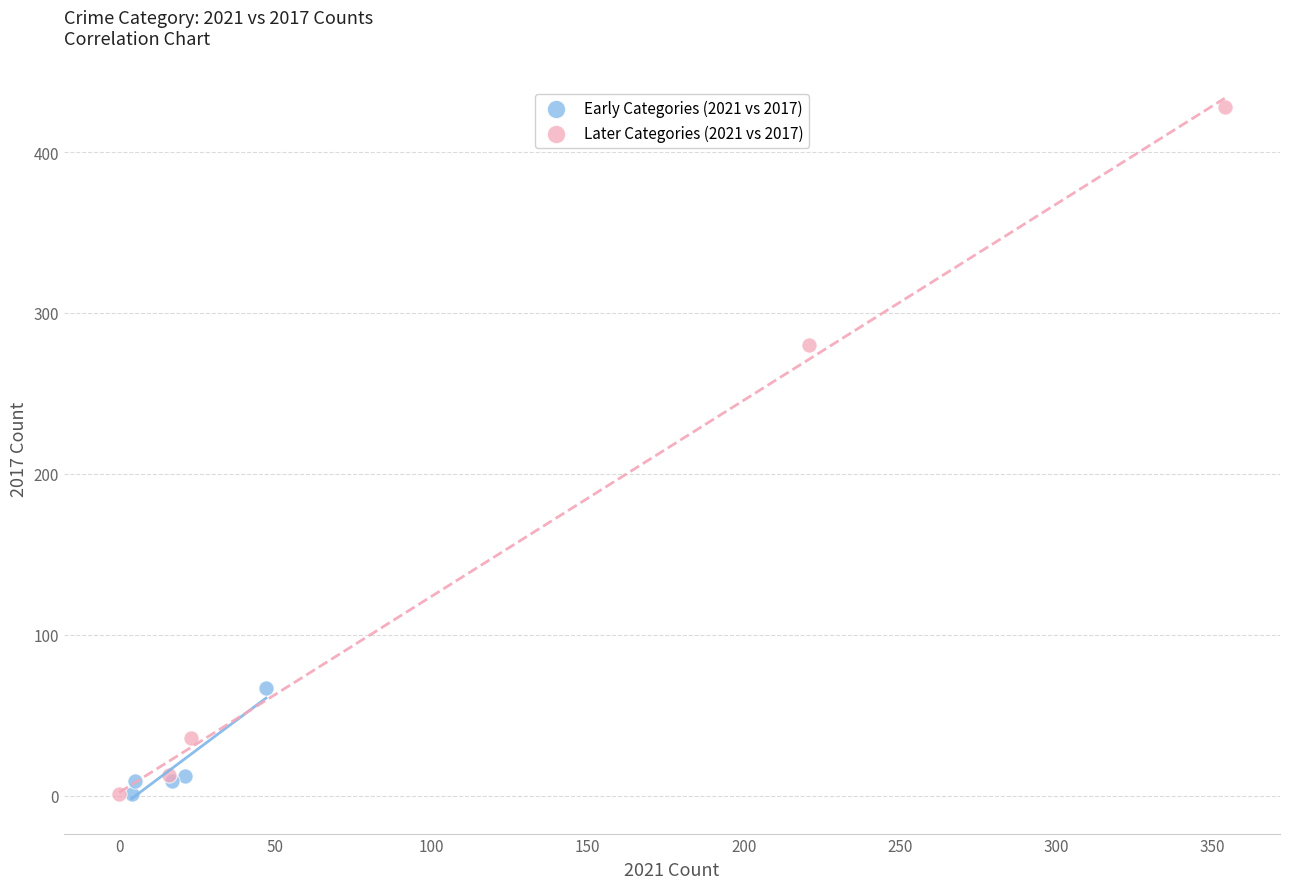

Which series has the largest Y range (max minus min)?

Later Categories (2021 vs 2017)